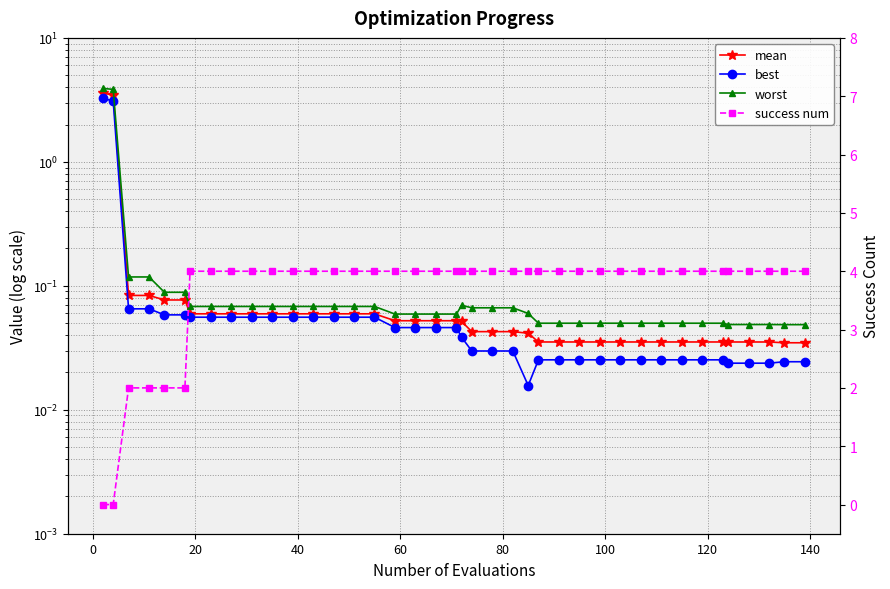

Which series has the widest spread of values?

success num